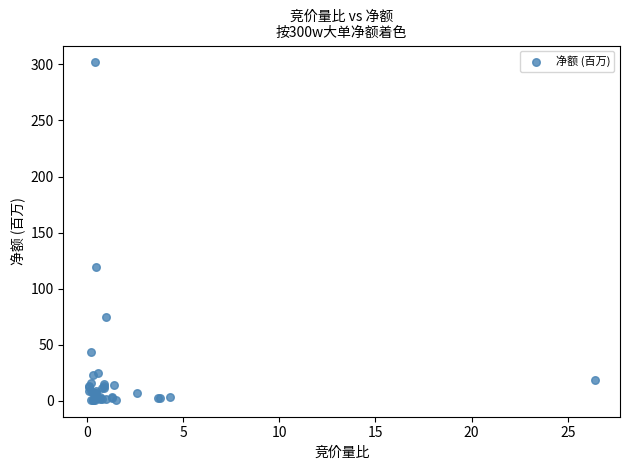

What Y value in the scatter plot is closest to 151?

119.0